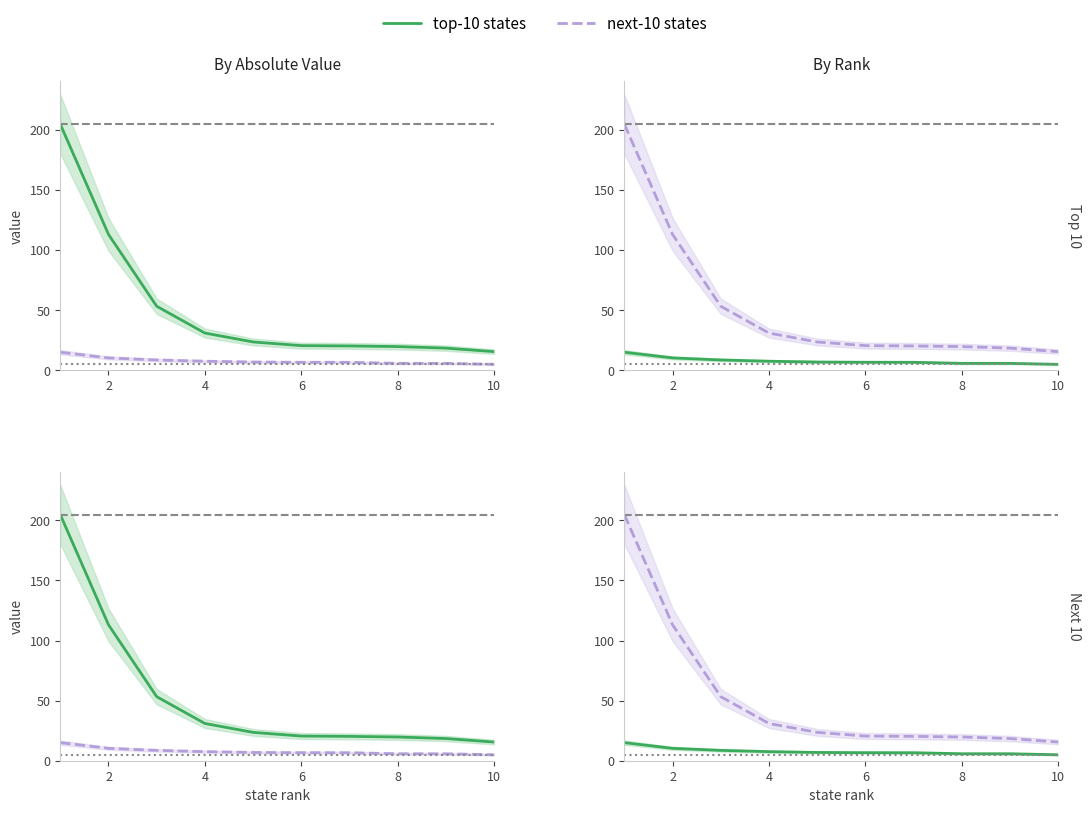

List the series in order of their peak value, highest first.

next-10 states, top-10 states